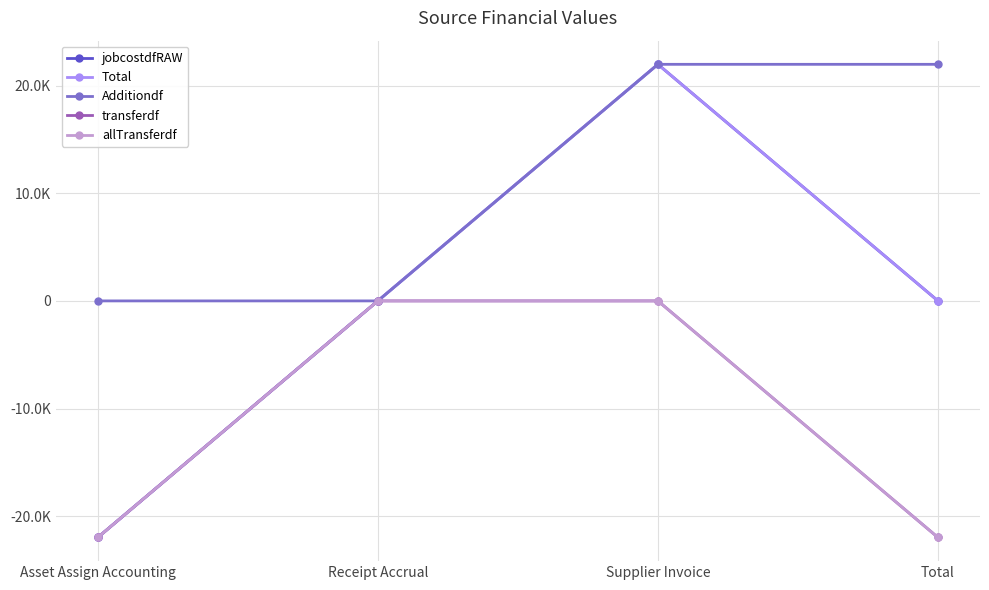

Which series has the widest spread of values?

jobcostdfRAW